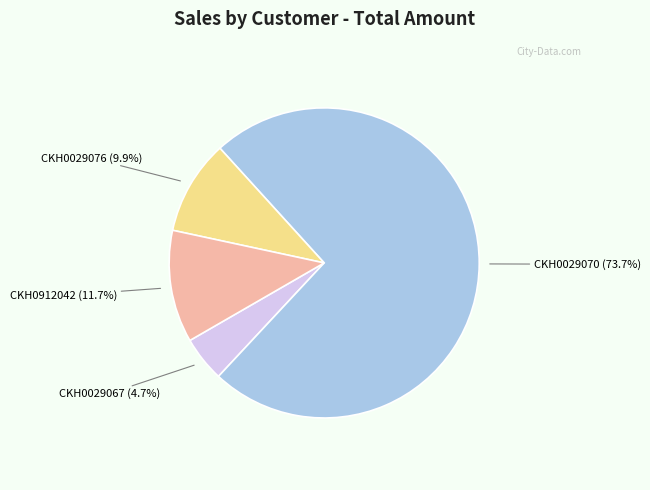

What is the ratio of the value at CKH0912042 to the value at CKH0029076?

1.2